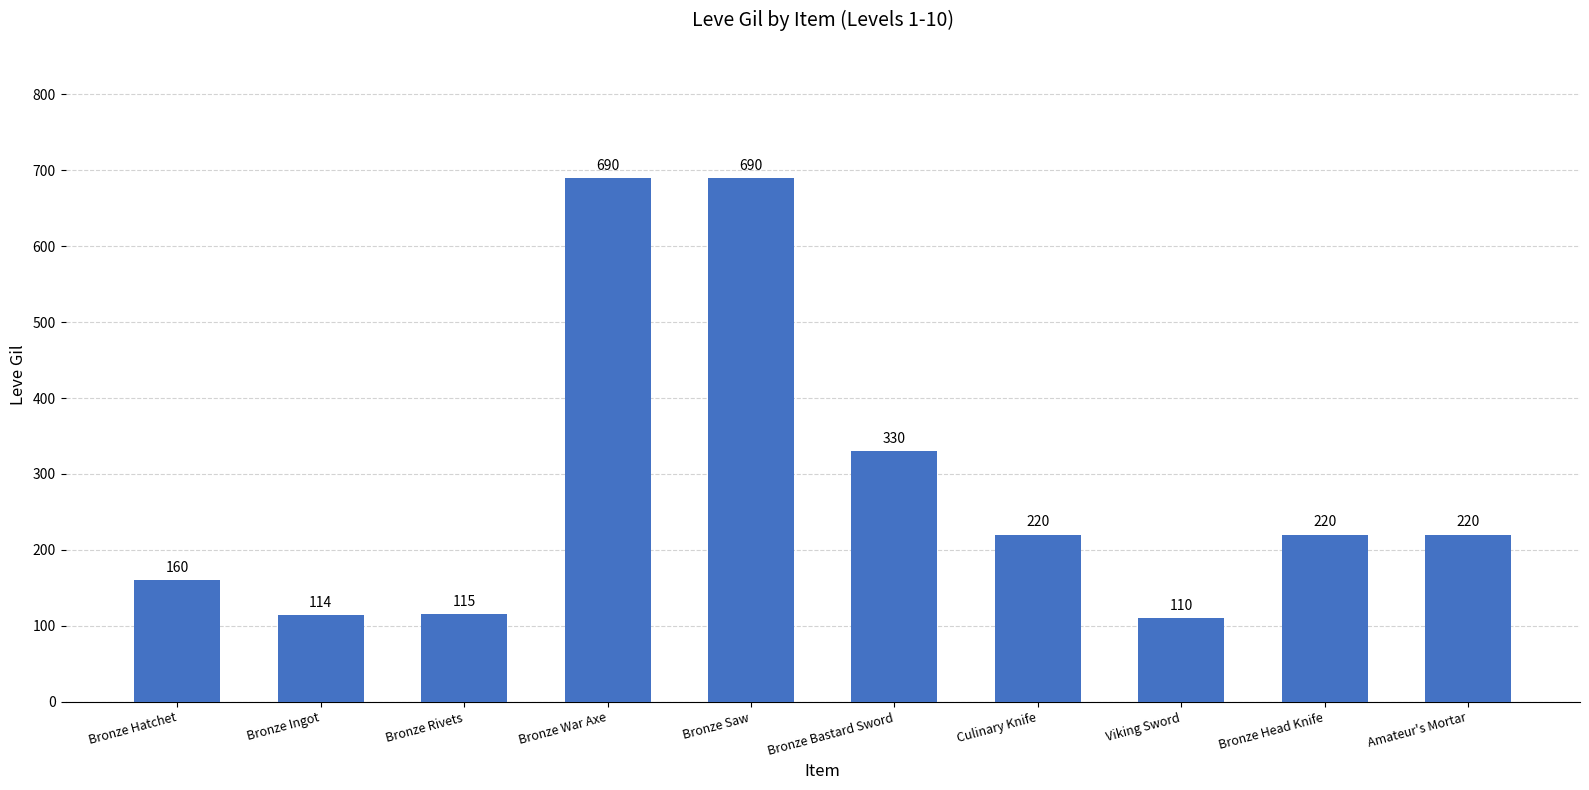

Reading left to right, what are all the values shown in this chart?

160	114	115	690	690	330	220	110	220	220